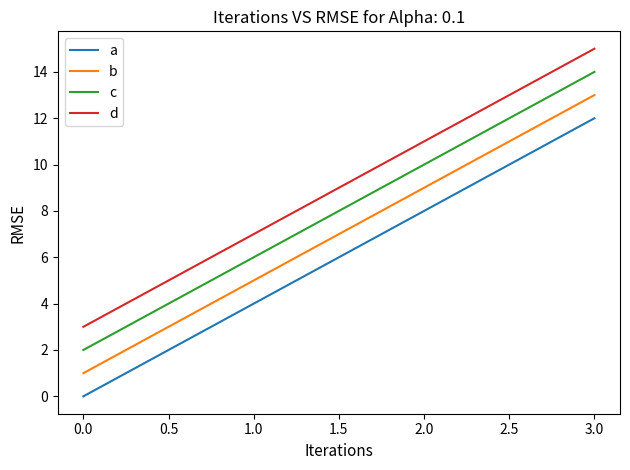

Is it true that a equals 4 at 1.0?

True